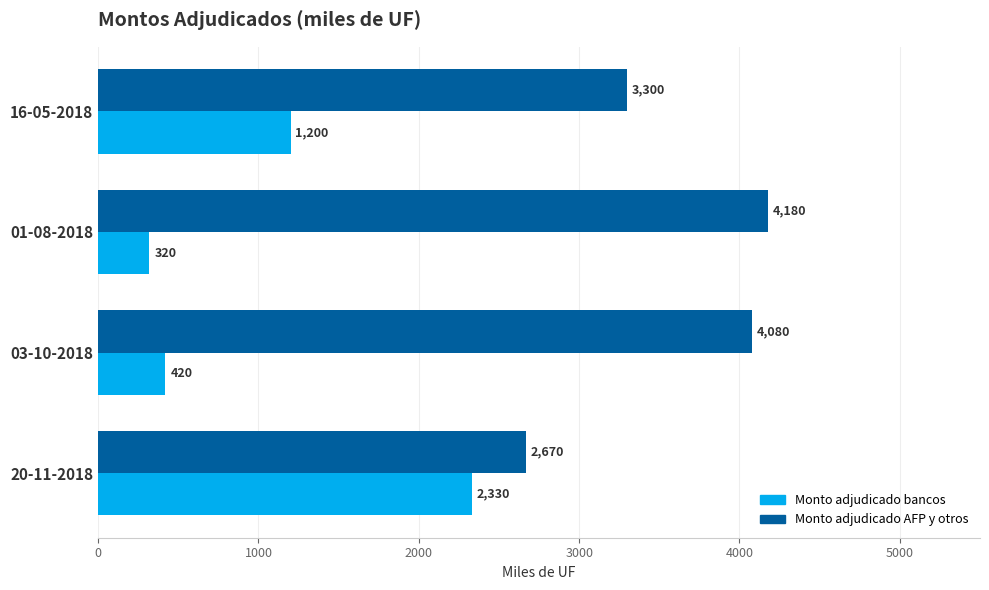

Is it true that Monto adjudicado bancos equals 420 at 03-10-2018?

True